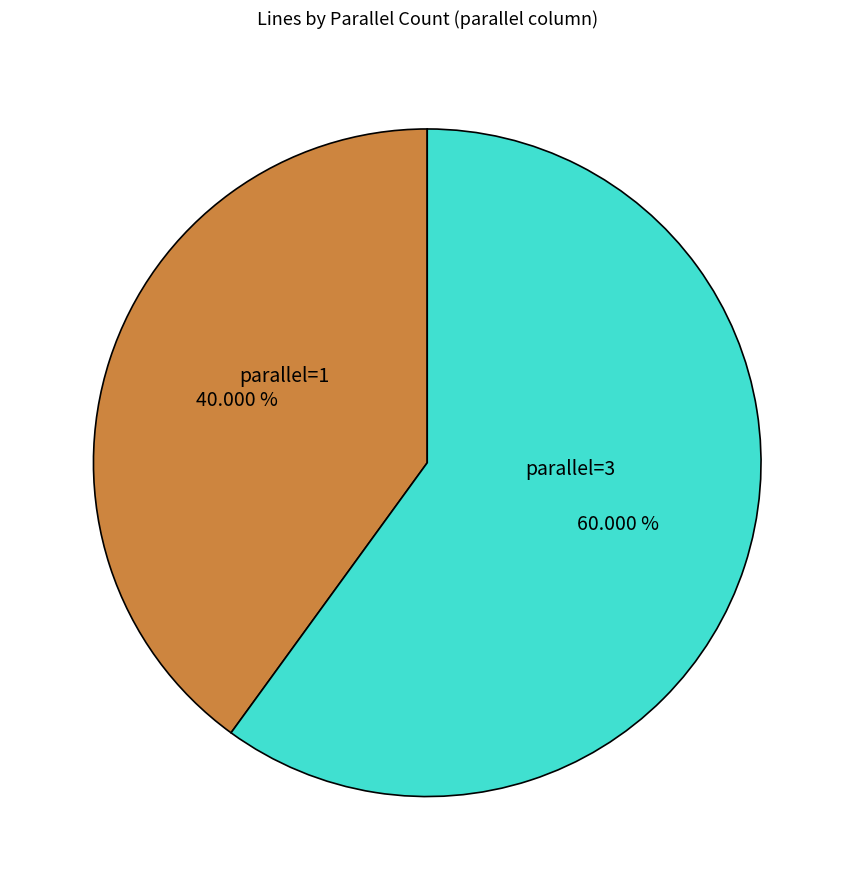

How many slices are in this pie chart?

2